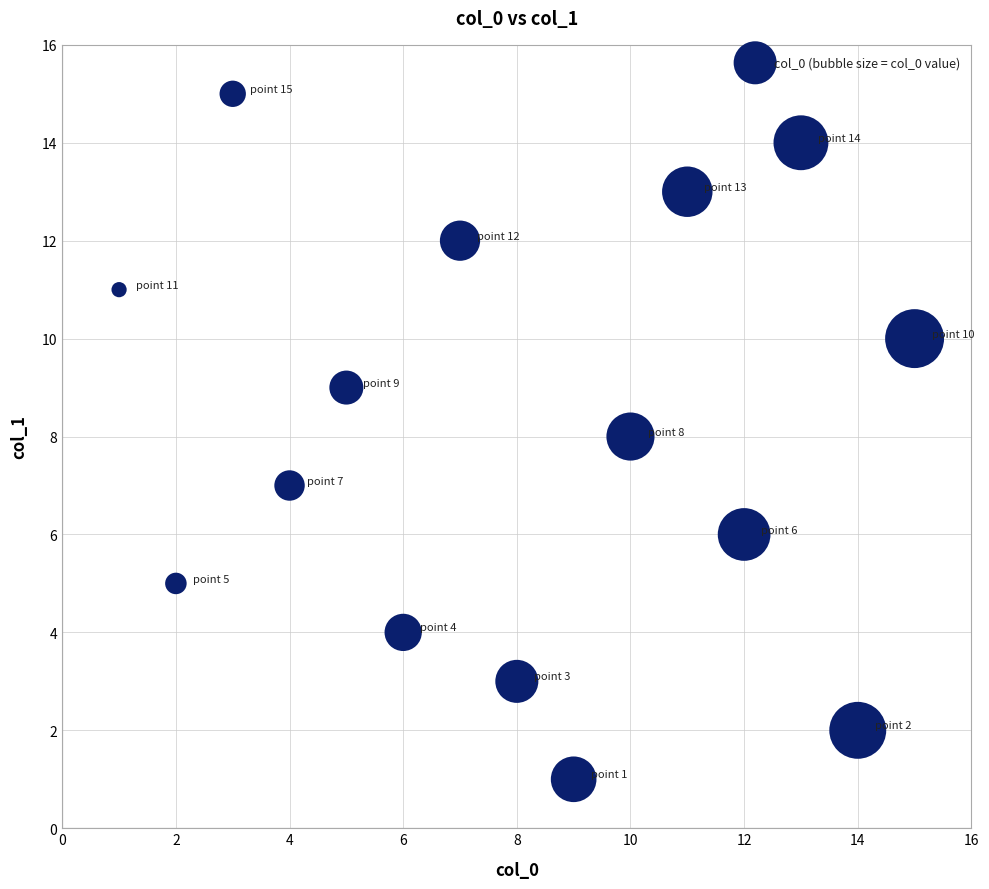

What is the range of Y values (max minus min)?

14